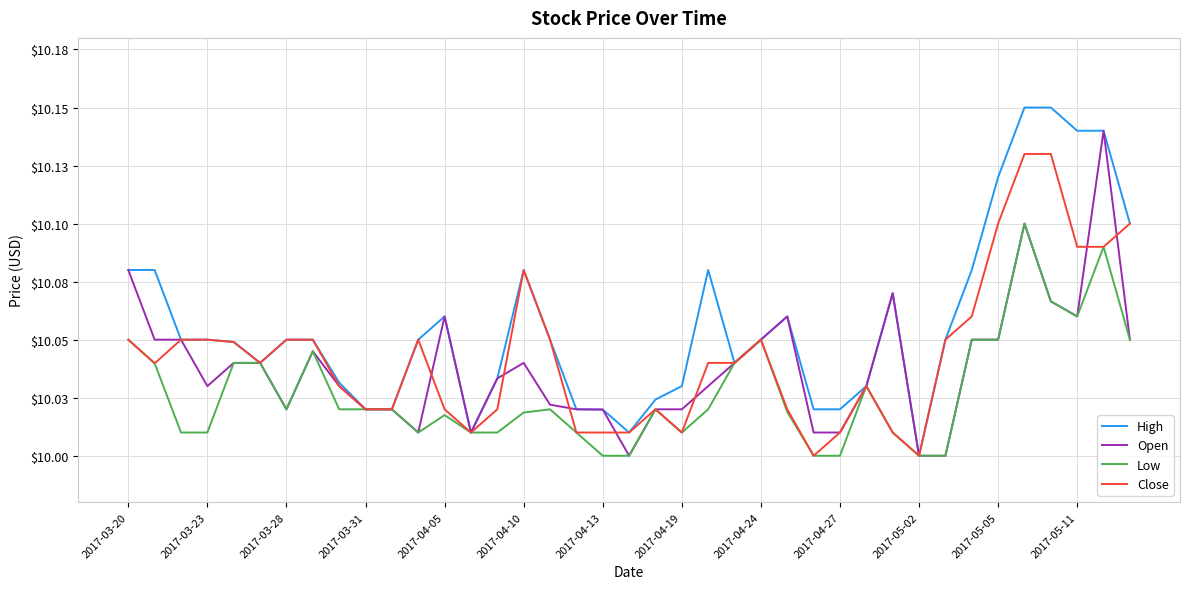

True or false: Low and Close cross at least once.

False